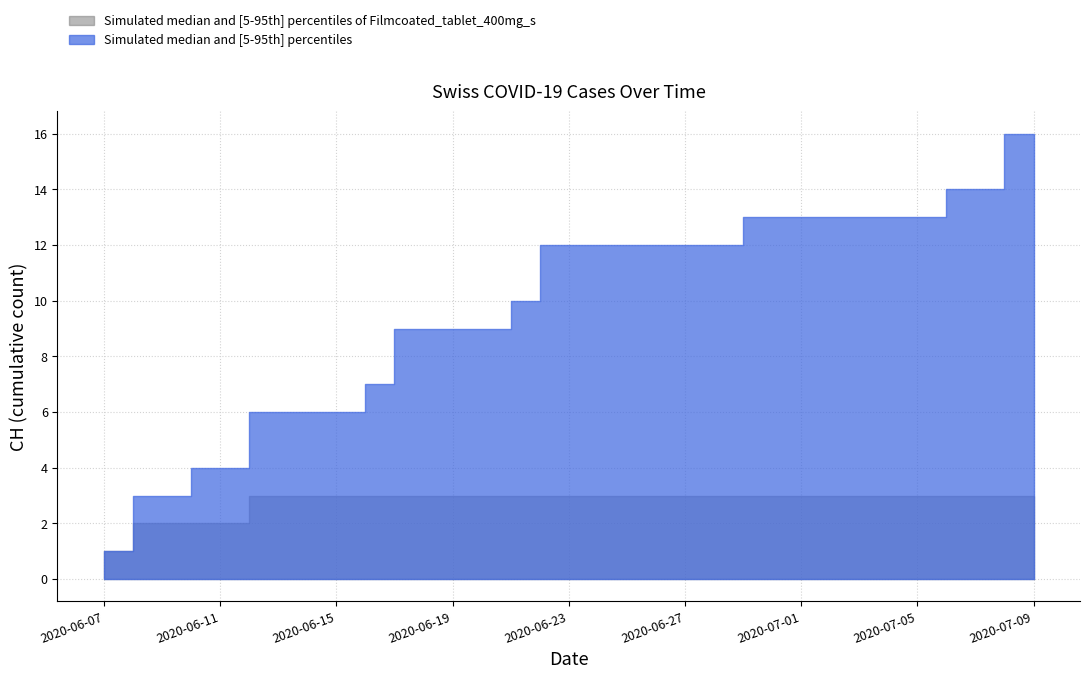

Which series changed the most between 2020-07-08 and 2020-07-07?

CH